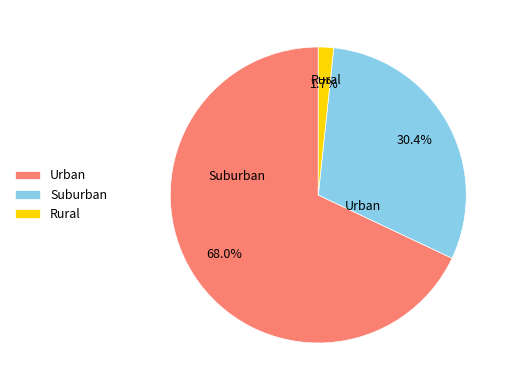

Do Urban and Suburban together represent more than half of the pie?

Yes